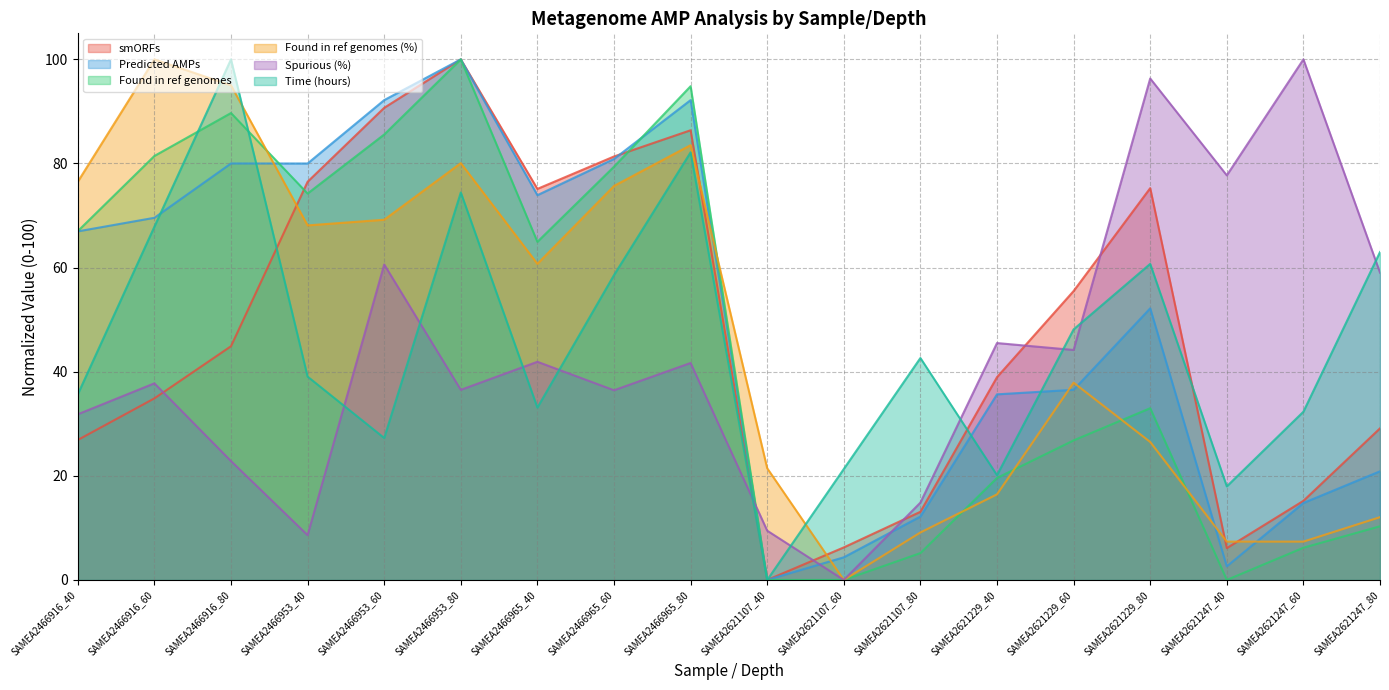

What is the highest value of the smORFs series?

100.0